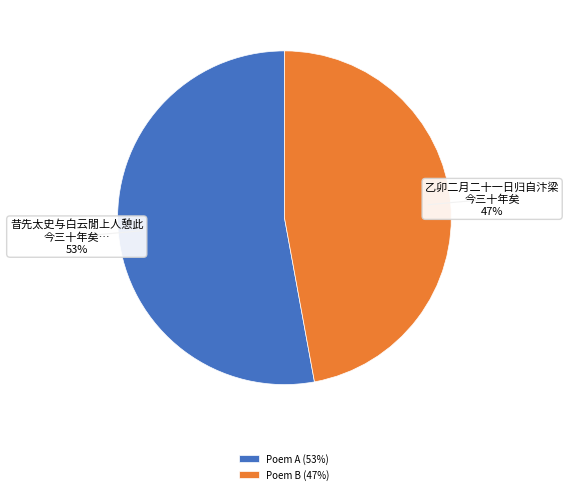

Count the number of slices in the pie.

2